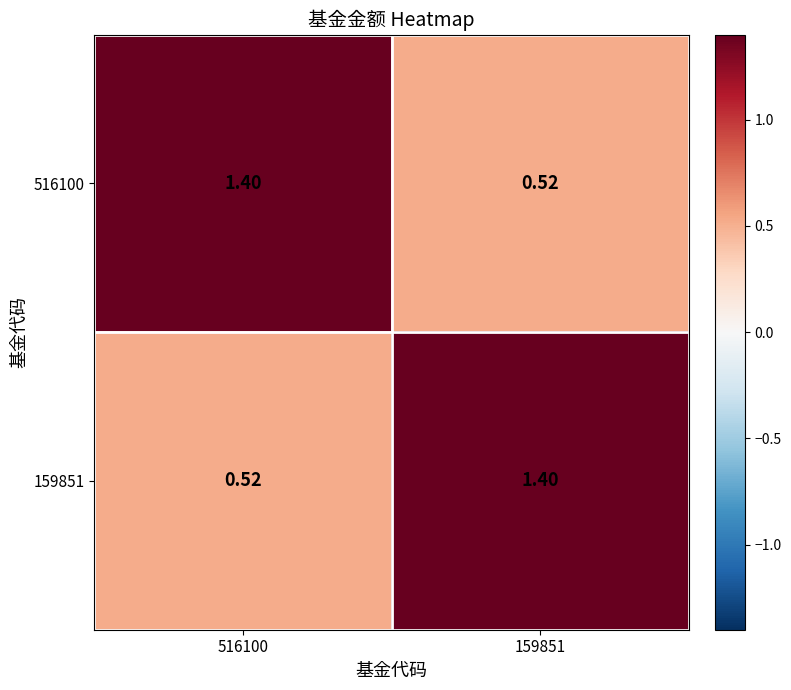

Count the number of categories in the chart.

2